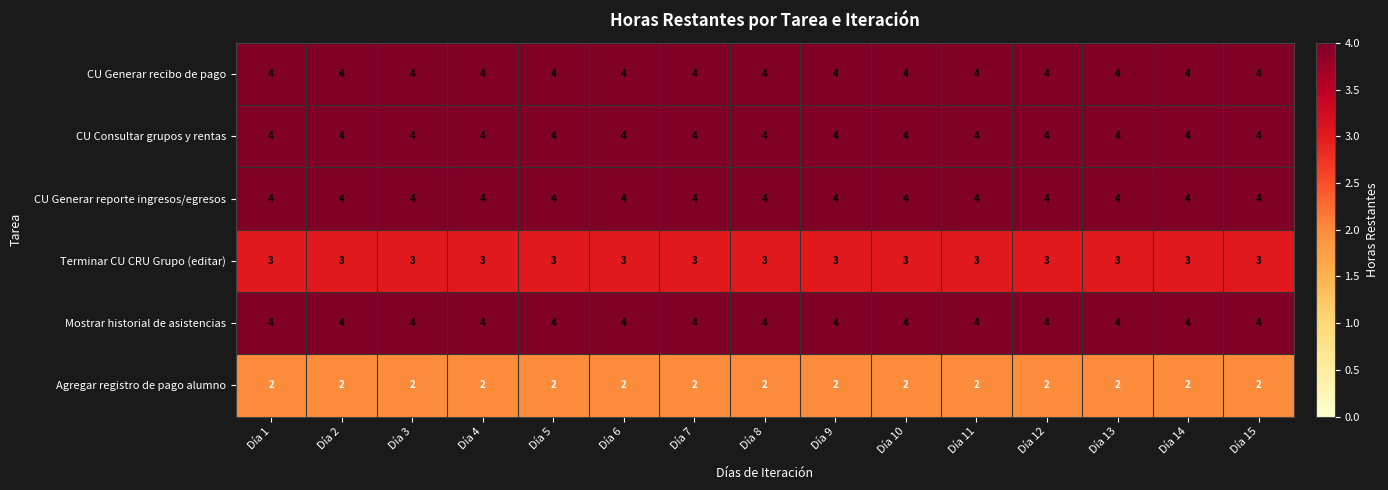

The value of Agregar registro de pago alumno at Día 12 is 1. True or false?

False